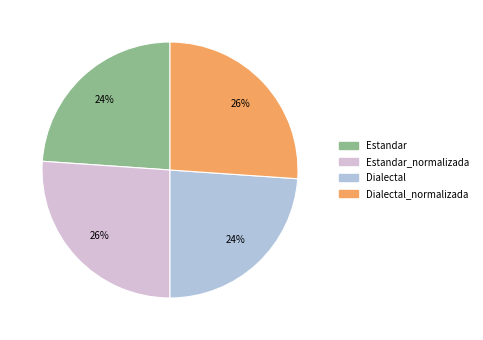

To the nearest percent, what is the average slice percentage?

25%